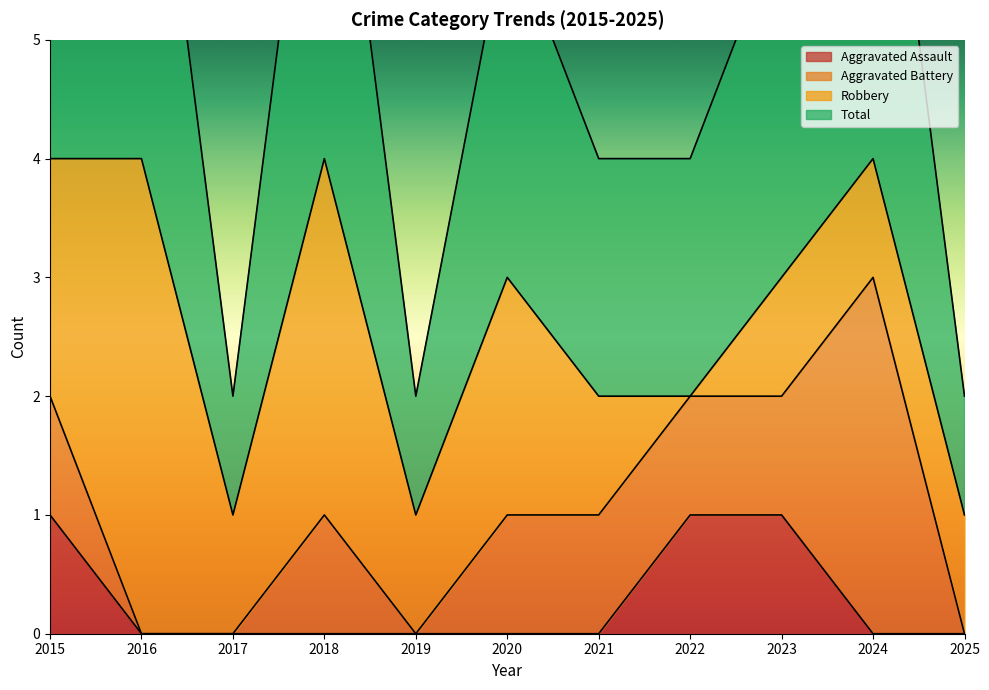

Count the Total values in the range 1 to 4.

11